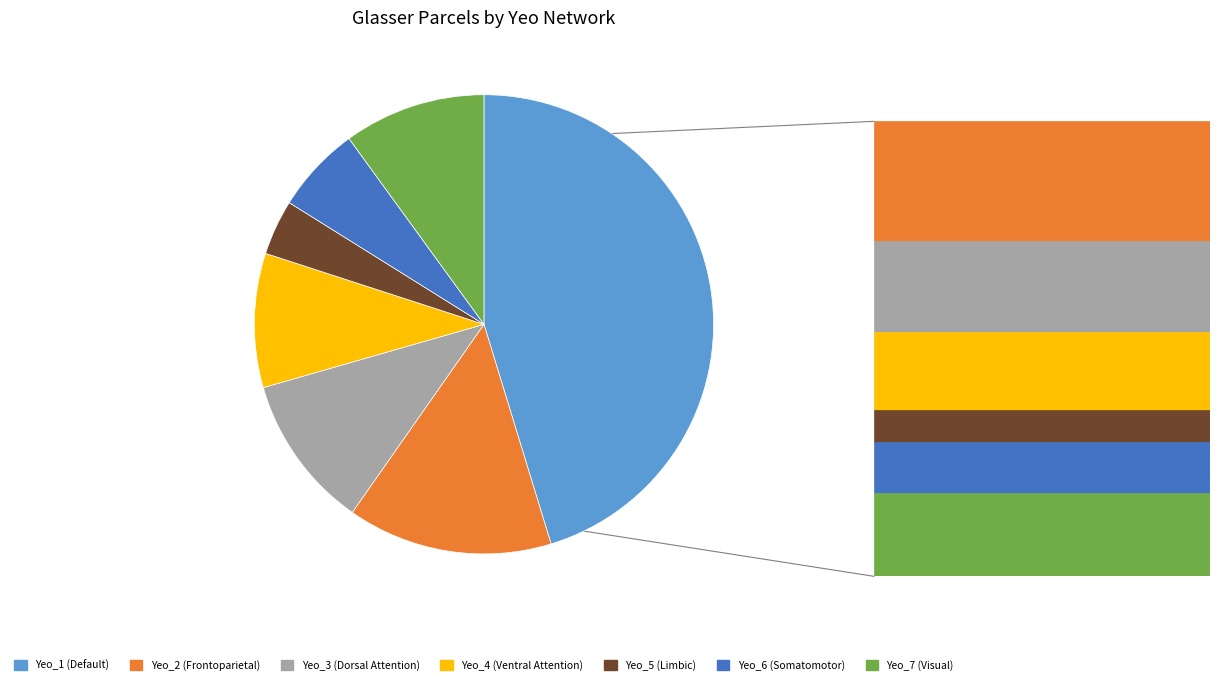

Does any single category account for the majority?

No